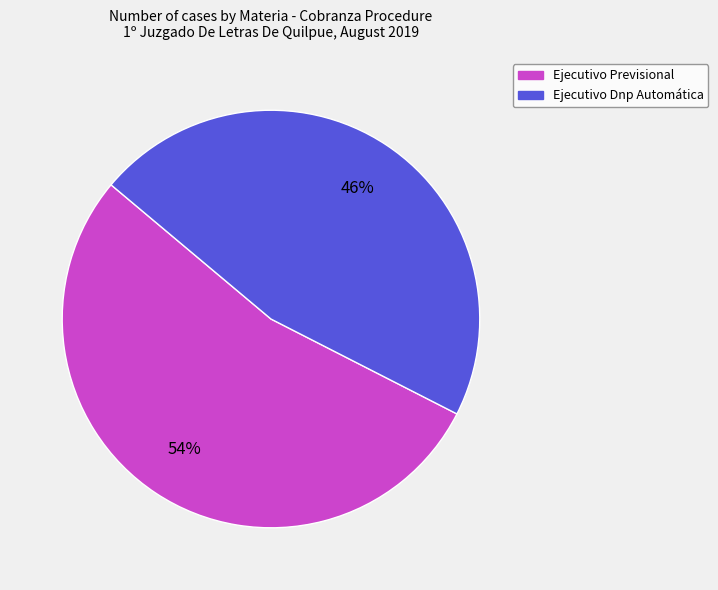

To the nearest percent, what portion does Ejecutivo Dnp Automática represent?

46%